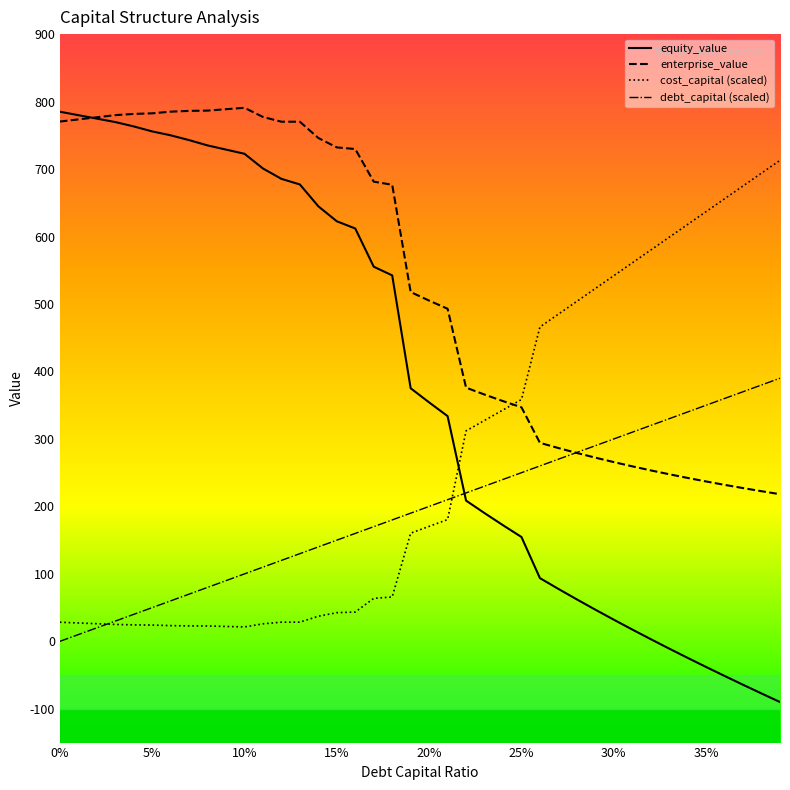

List the series in order of their overall mean, lowest first.

debt_capital (scaled), cost_capital (scaled), equity_value, enterprise_value